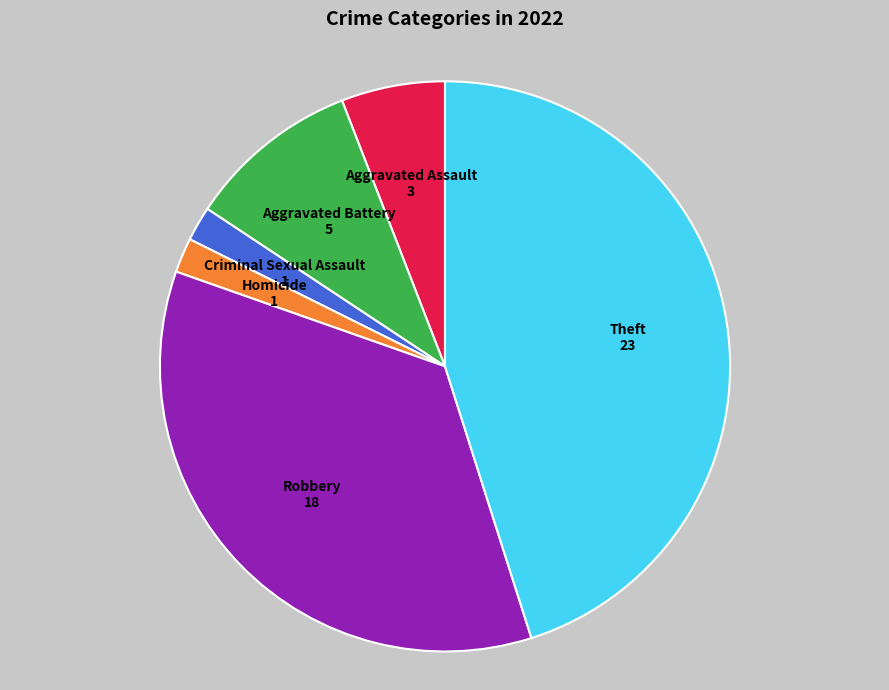

True or false: Homicide accounts for 13% of the total.

False